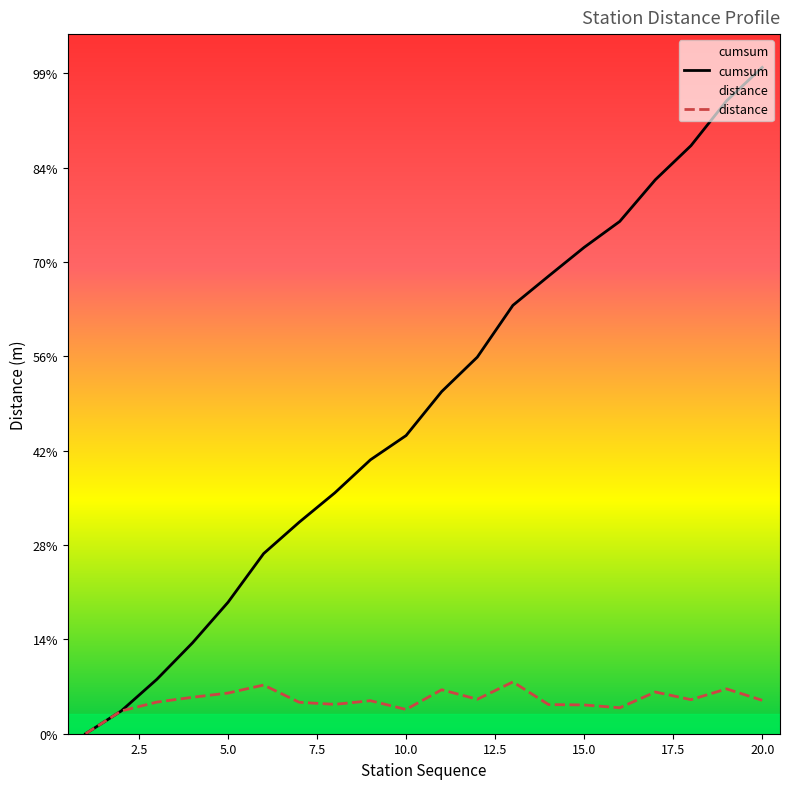

Reading right to left, what are all the values shown in this chart?

cumsum: 7061	6707	6232	5871	5429	5154	4849	4540	3991	3626	3160	2903	2553	2242	1909	1393	962	576	241	0
distance: 354	475	361	442	275	305	309	549	365	466	257	350	311	333	516	431	386	335	241	0